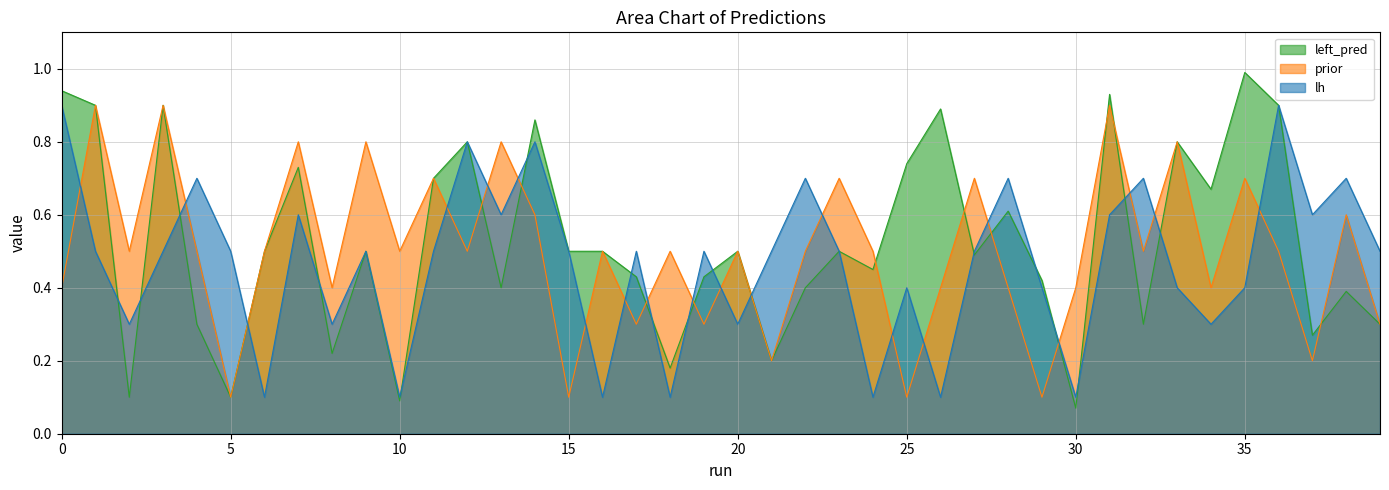

List the series in order of their peak value, highest first.

left_pred, prior, lh